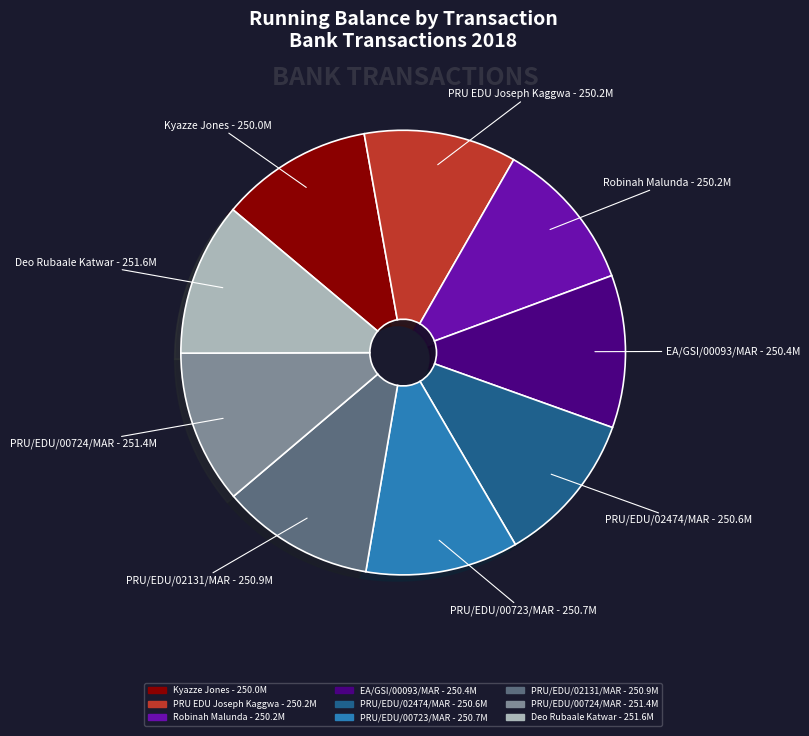

Is there any slice that represents more than half of the pie?

No